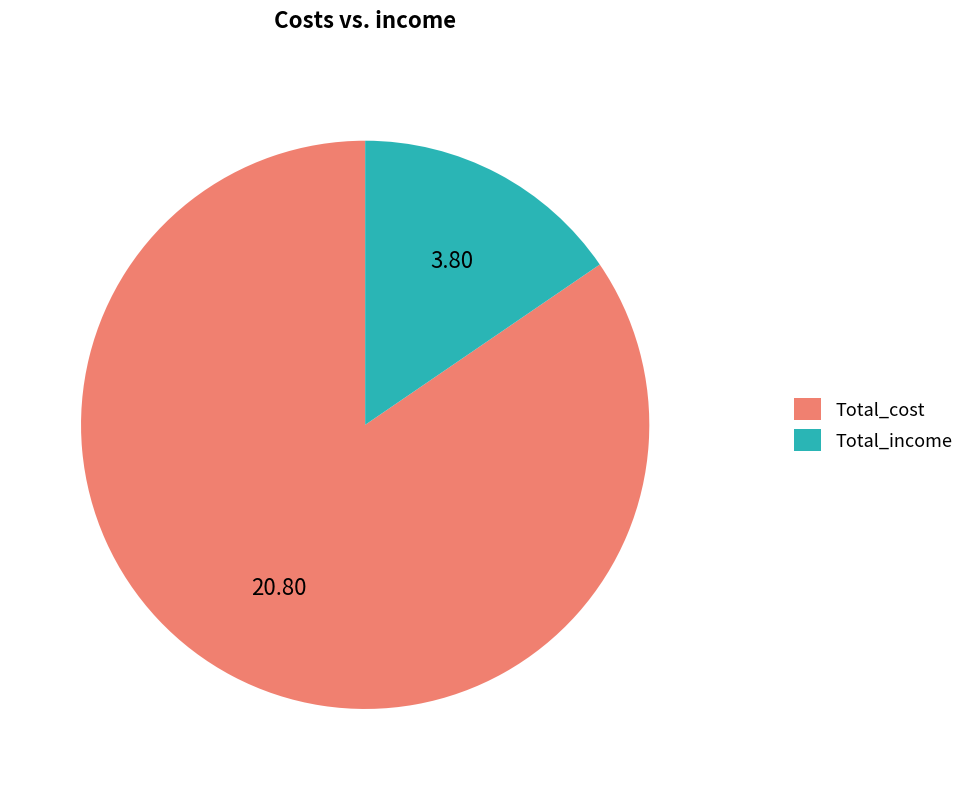

Is Total_cost the majority of the pie?

Yes